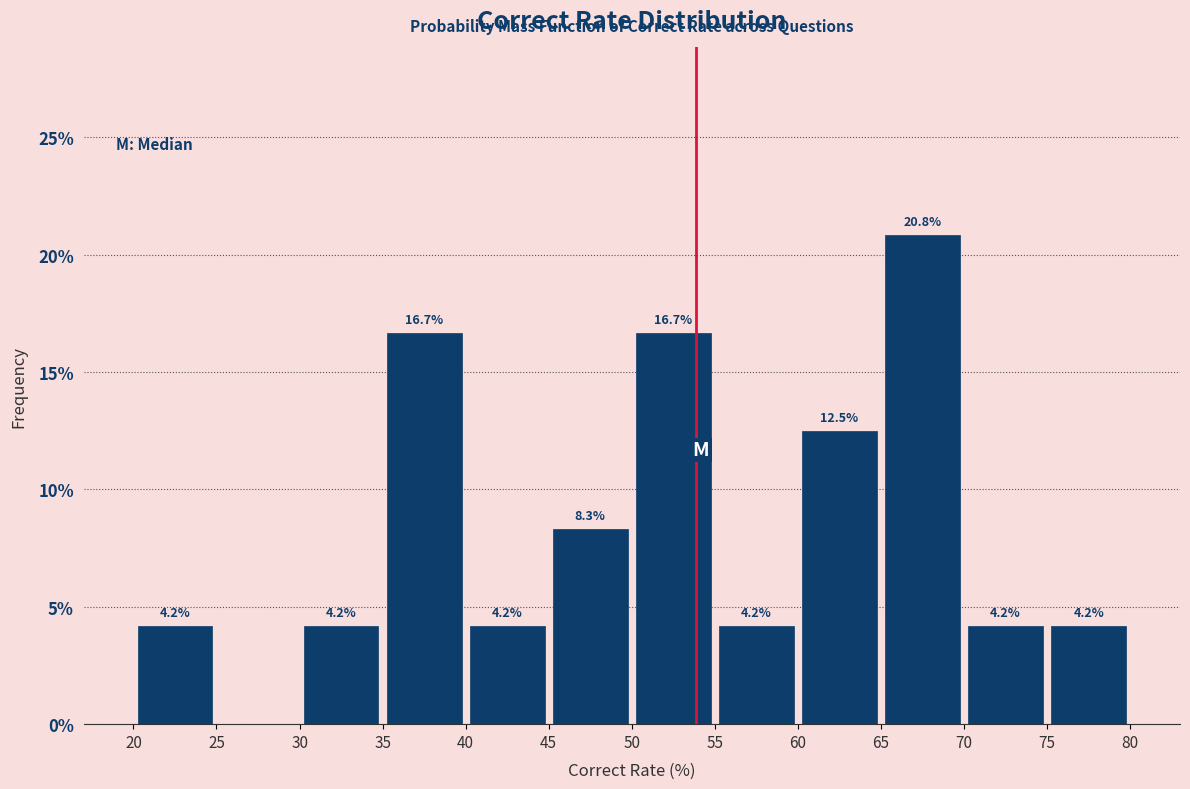

Over which range of the x-axis is the bar tallest?

65 to 70